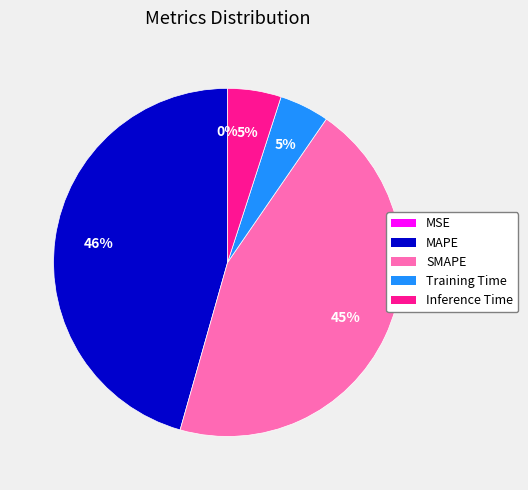

Which category has the biggest portion of the pie?

MAPE